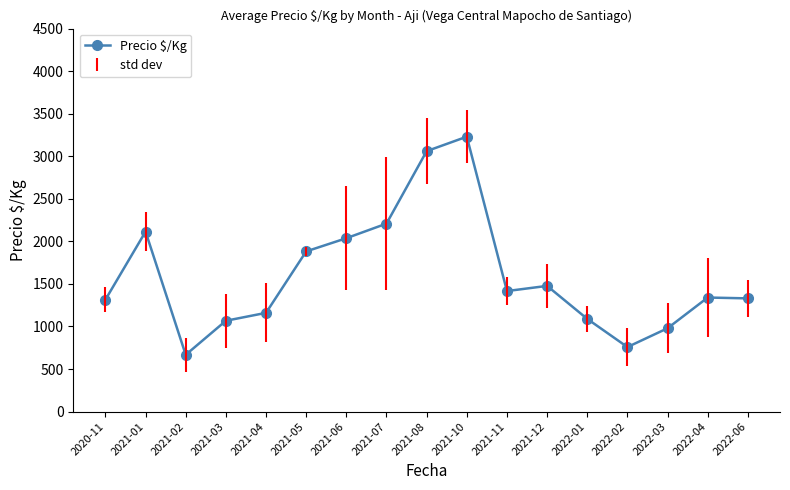

How many data points are less than 1340?

8